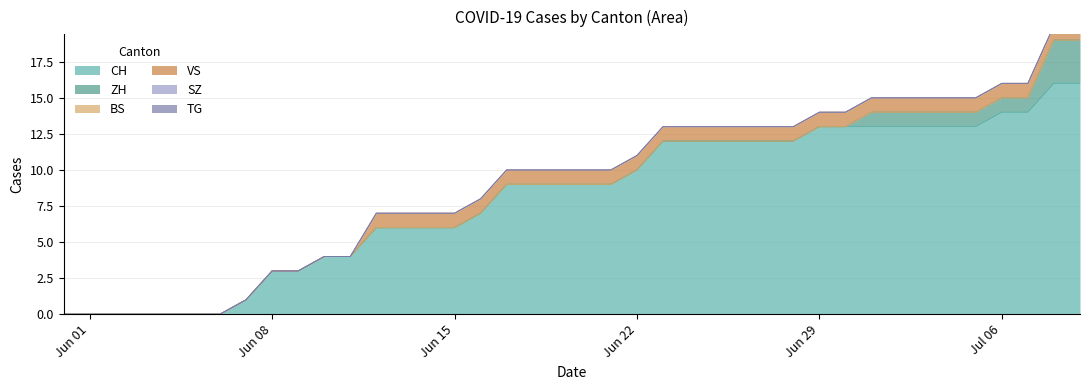

True or false: CH and TG cross at least once.

False